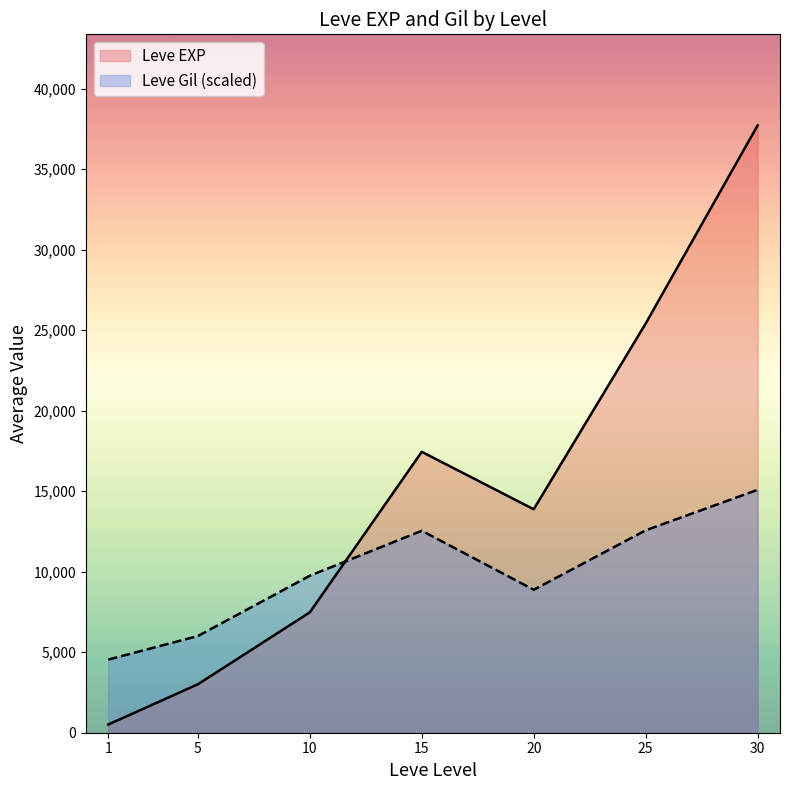

Is the value of Leve Gil (scaled) at 30 greater than the value of Leve EXP at 15?

No